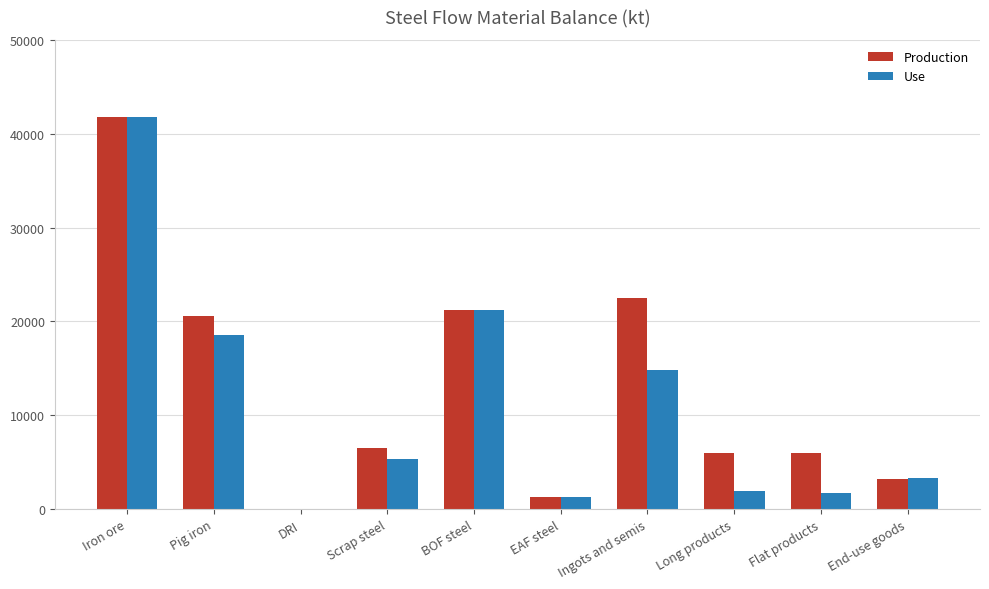

How many groups of bars are there?

10